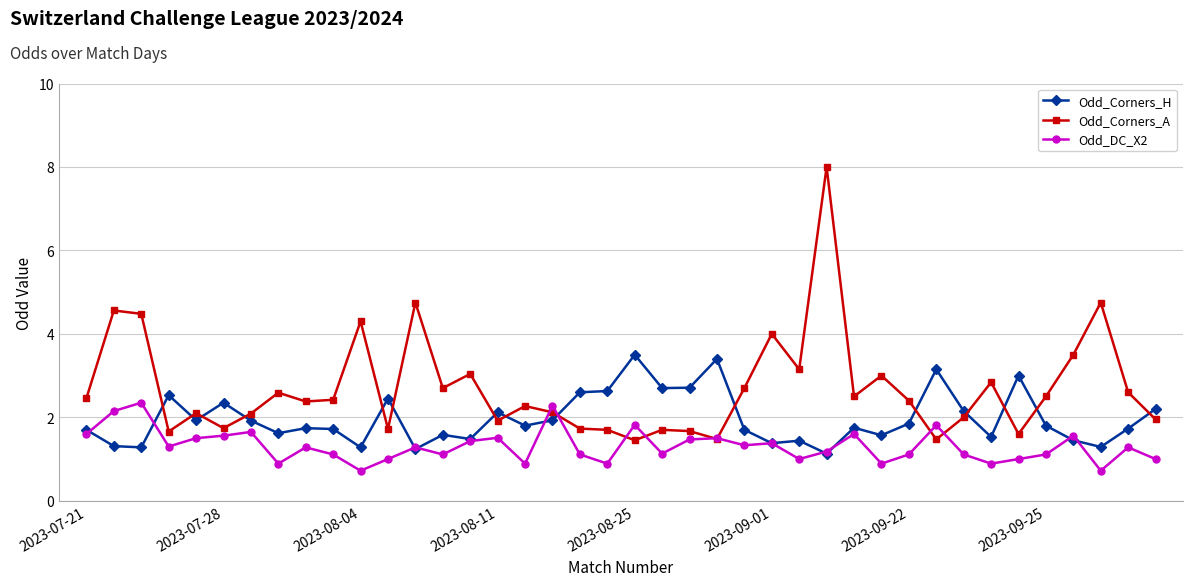

What is the value of the Odd_Corners_A point at the 28th from the left?

8.0